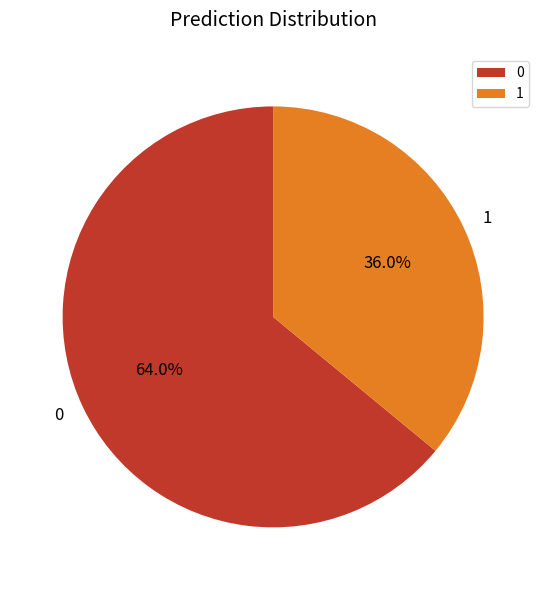

Rank the categories by value from highest to lowest.

0, 1